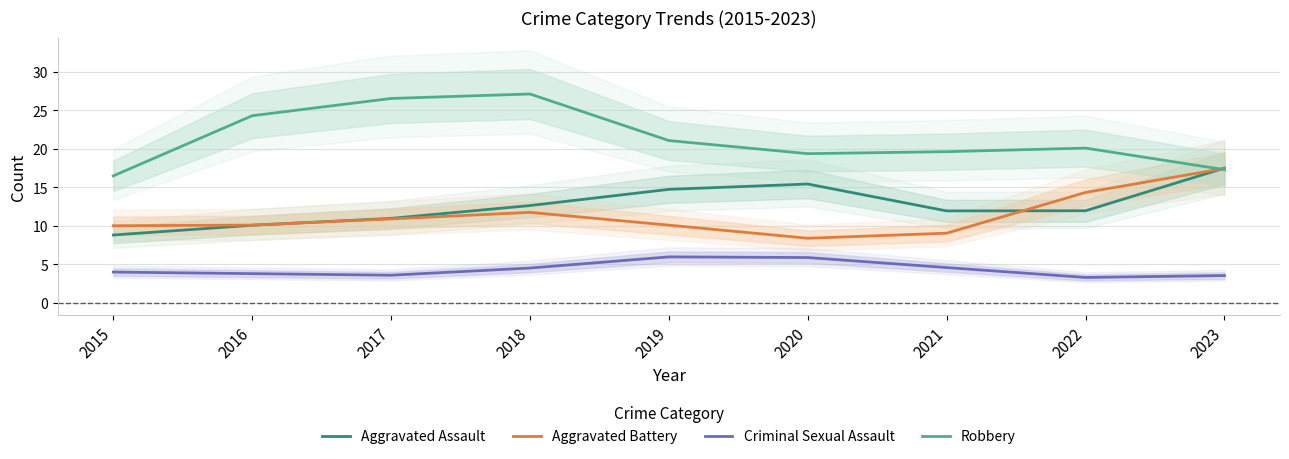

What is the maximum value for Aggravated Battery?

17.5